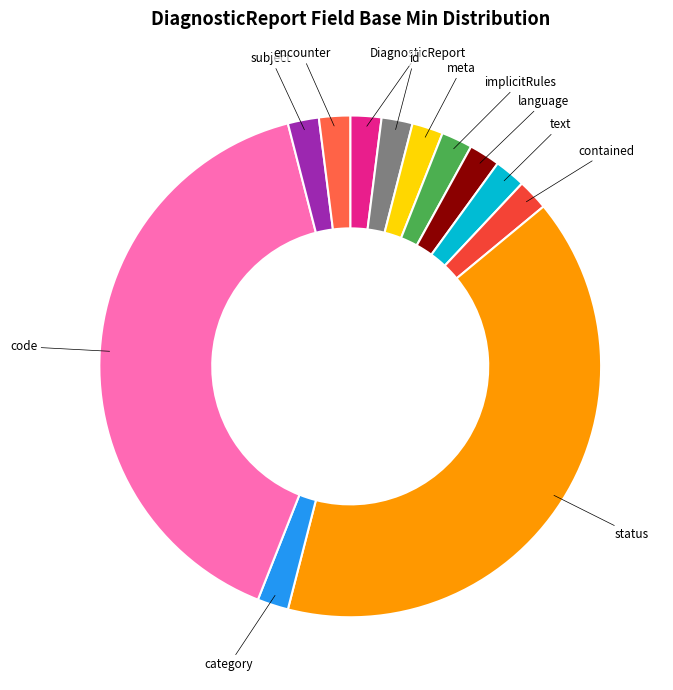

Count the number of slices in the pie.

12